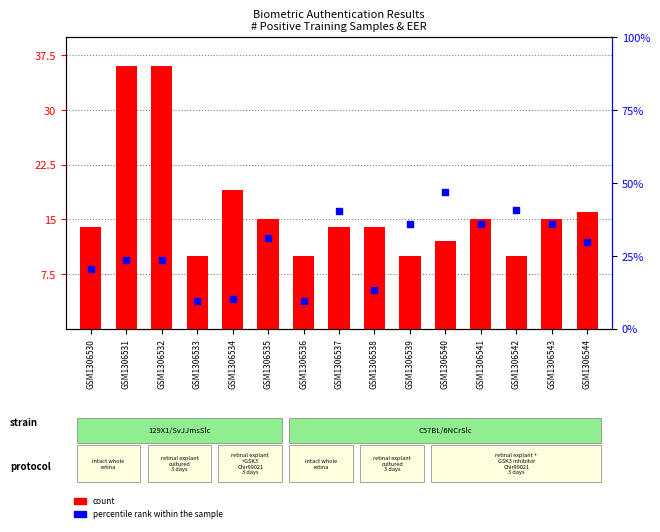

What is the change in value from GSM1306532 to GSM1306535?

-21